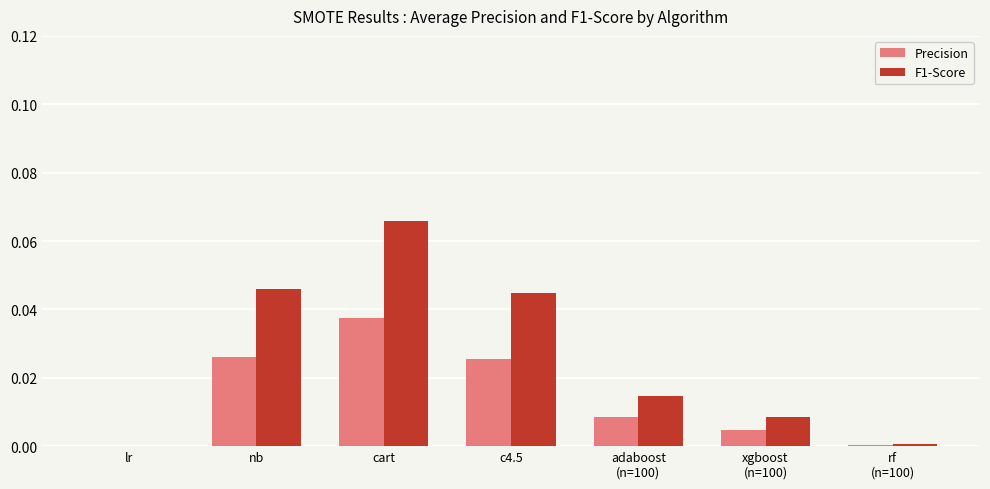

Is it true that Precision equals 0.0 at c4.5?

True